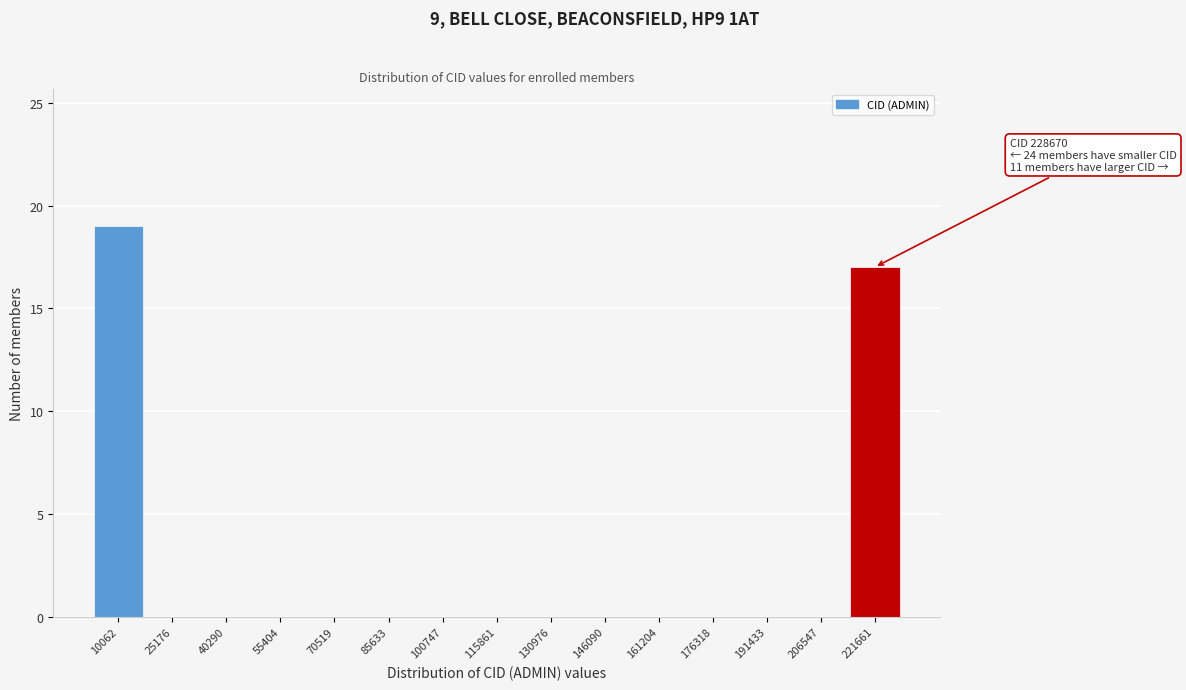

Reading left to right, what are all the values shown in this chart?

10062=19	25176=0	40290=0	55404=0	70519=0	85633=0	100747=0	115861=0	130976=0	146090=0	161204=0	176318=0	191433=0	206547=0	221661=17